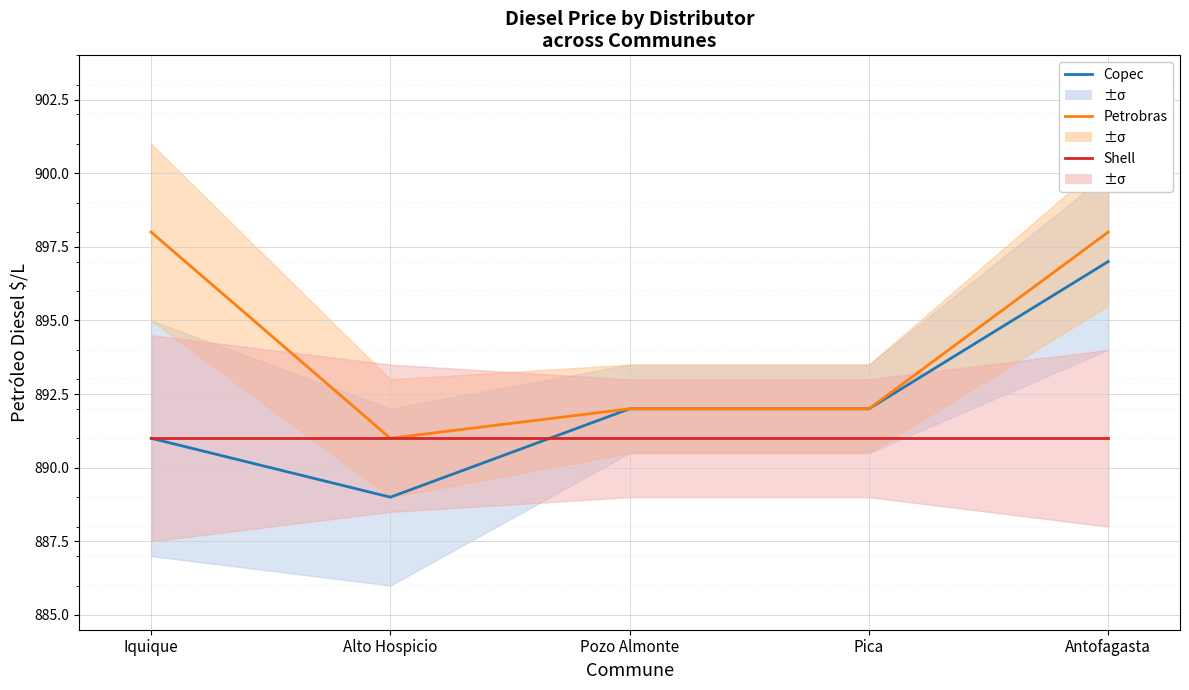

How many lines are shown in the chart?

3